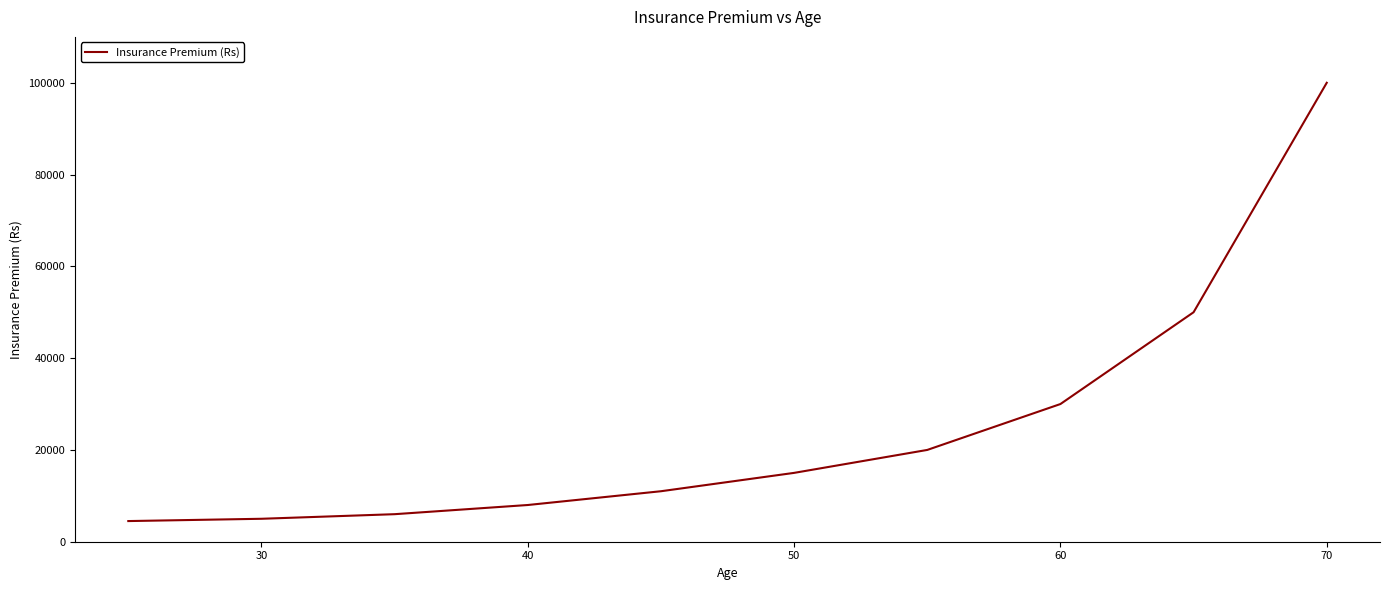

What is the difference between the maximum and minimum values?

95500